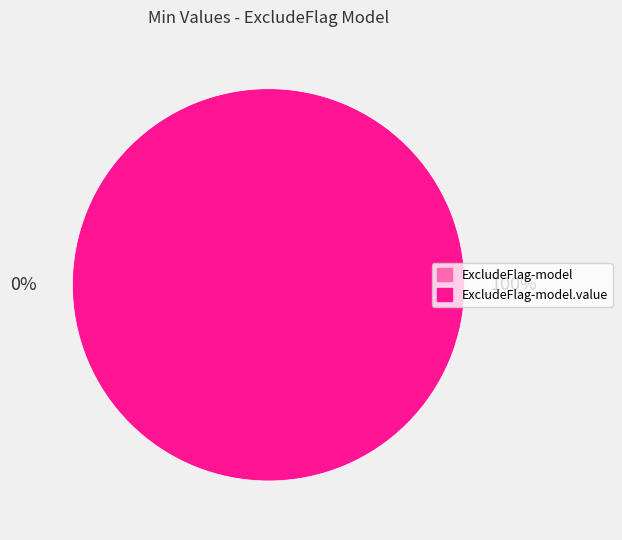

Which has a higher value, shr-core-ExcludeFlag-model or shr-core-ExcludeFlag-model.value?

shr-core-ExcludeFlag-model.value